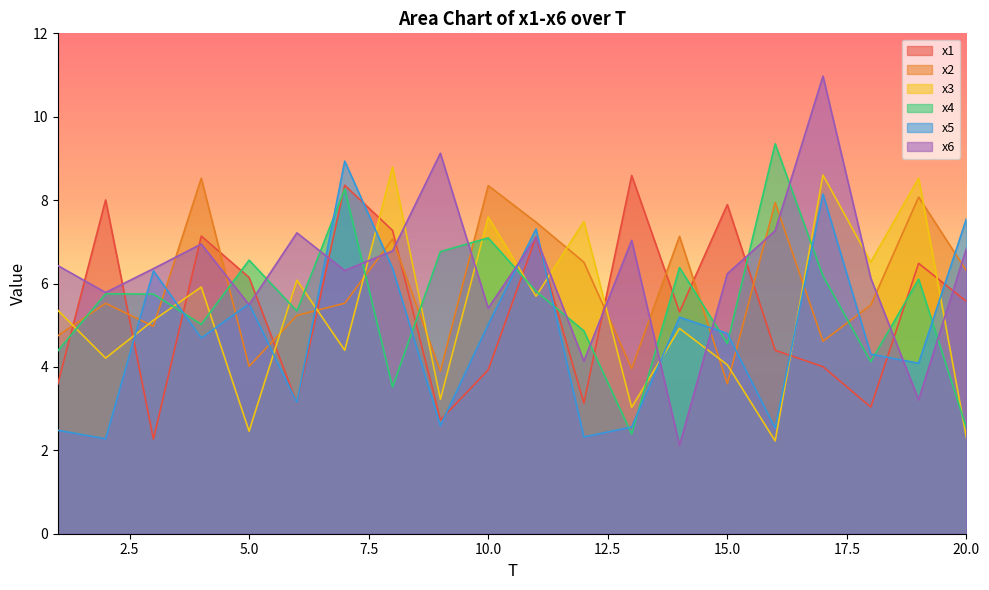

True or false: x1 has a value of 6.1 at 5.0.

True